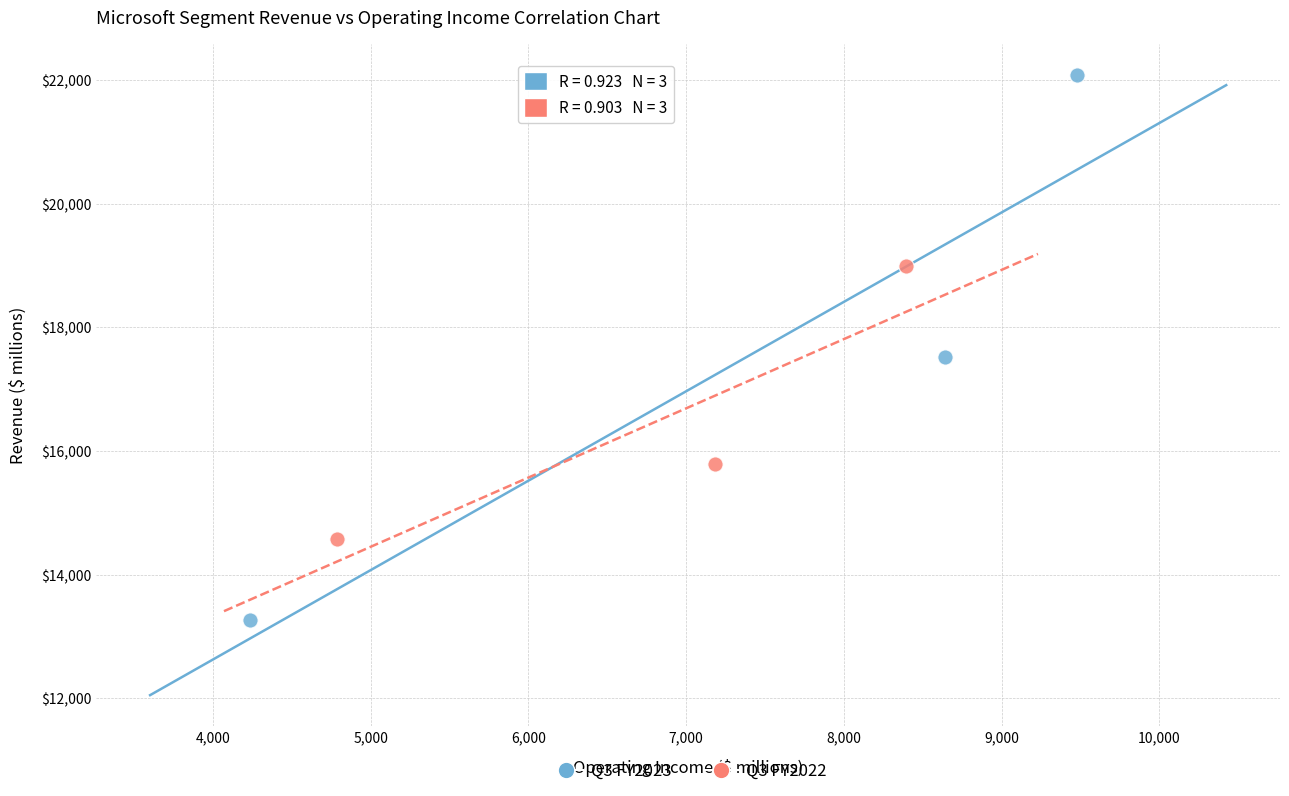

Which series reaches the maximum Y coordinate?

Q3 FY2023